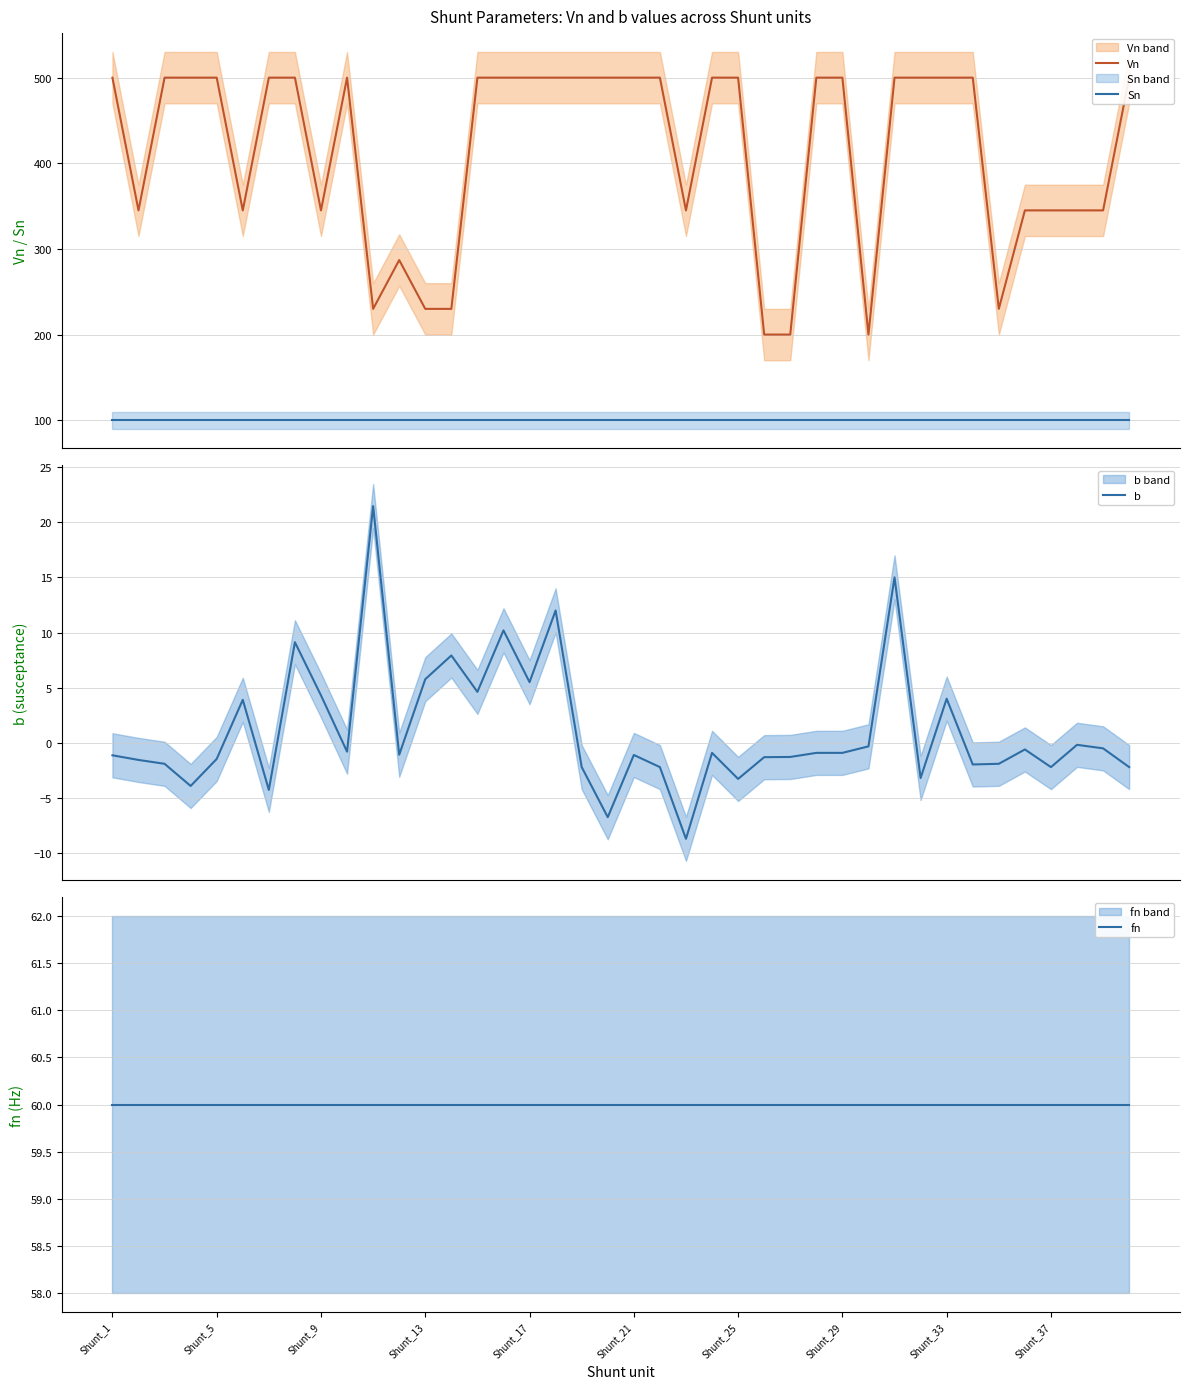

How many positive values does the b series have?

12